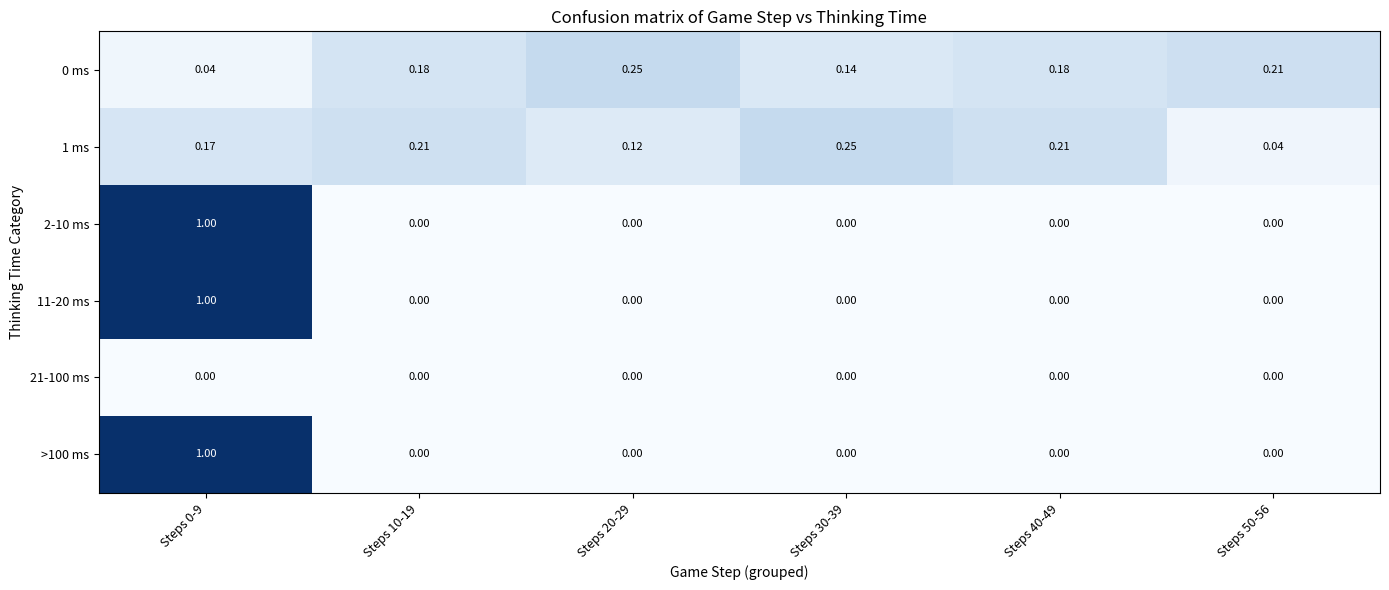

Is the value of 1 ms at Steps 50-56 greater than the value of 0 ms at Steps 20-29?

No